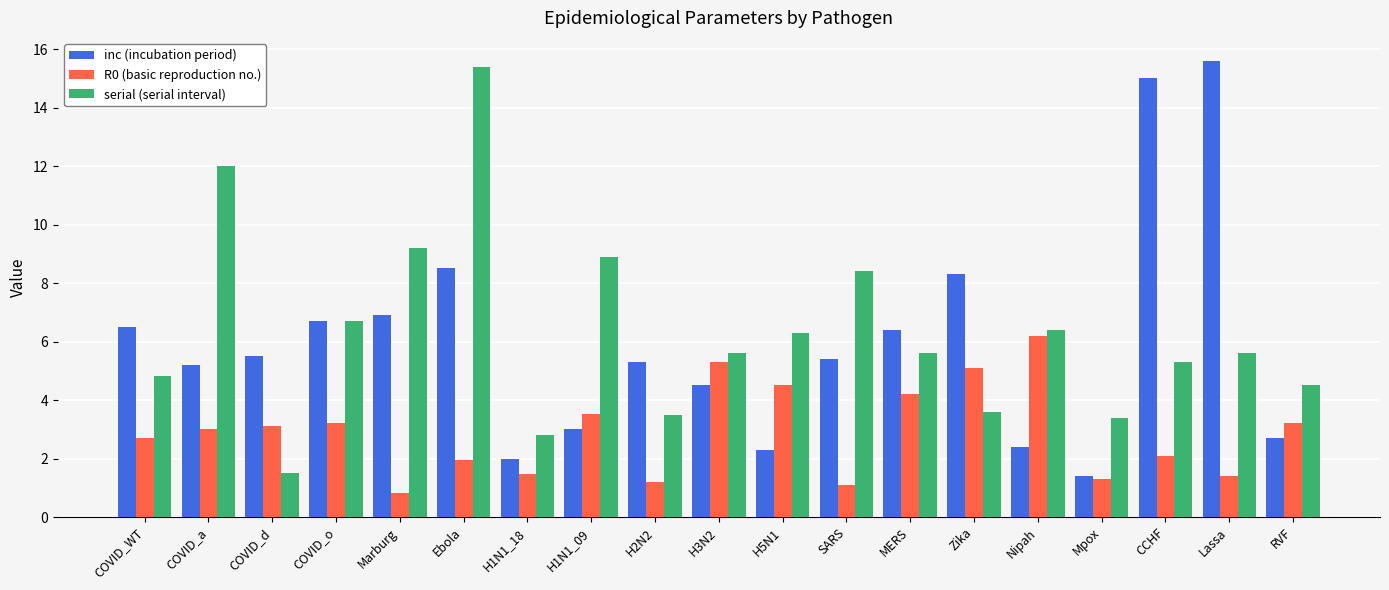

How many bars are there in total?

57